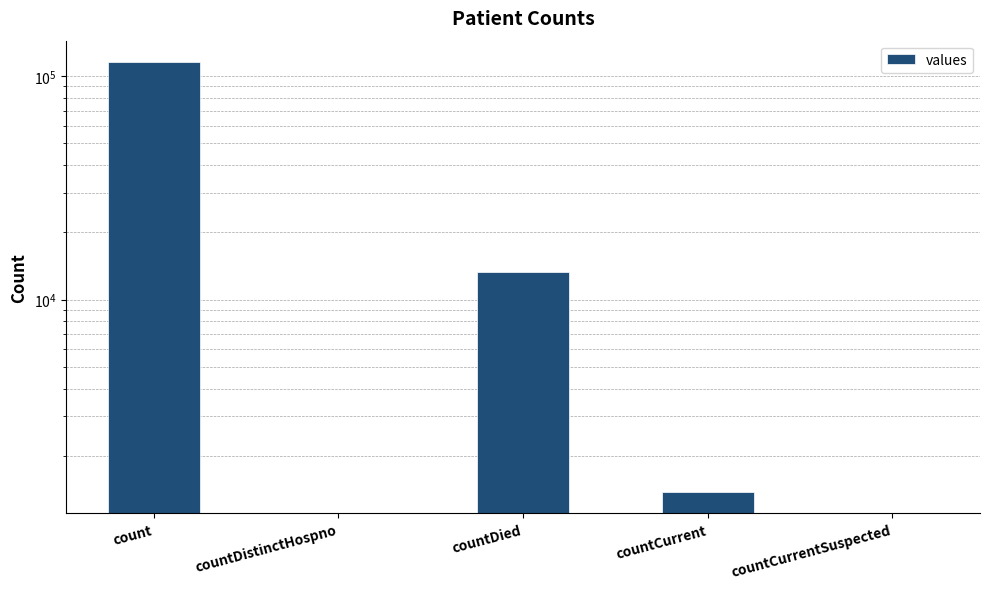

What value does the data have at countDied?

13343